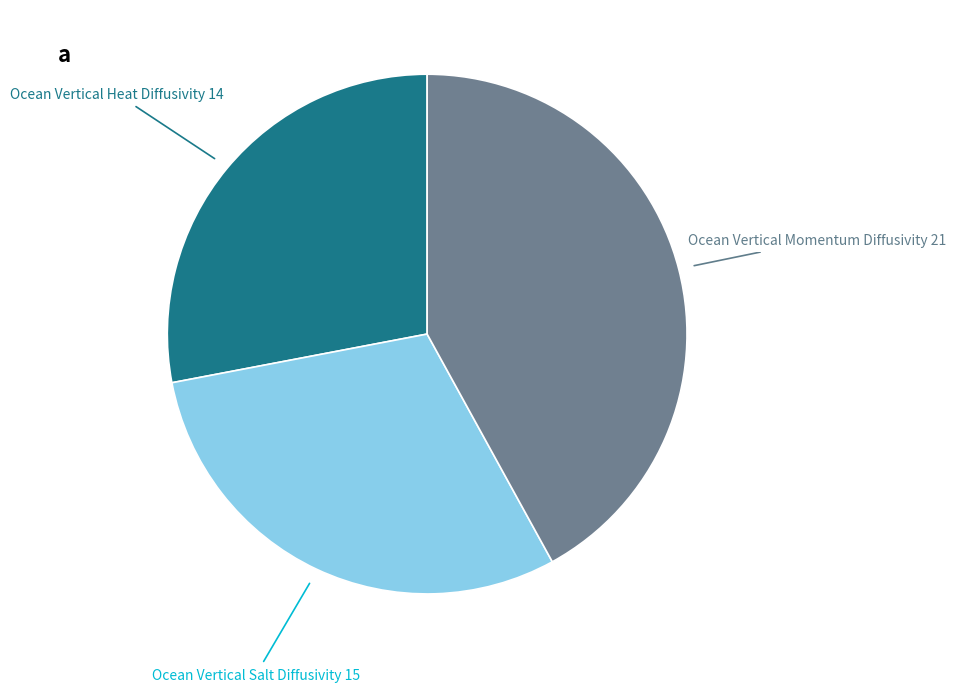

Rank the categories by value from lowest to highest.

Ocean Vertical Heat Diffusivity, Ocean Vertical Salt Diffusivity, Ocean Vertical Momentum Diffusivity